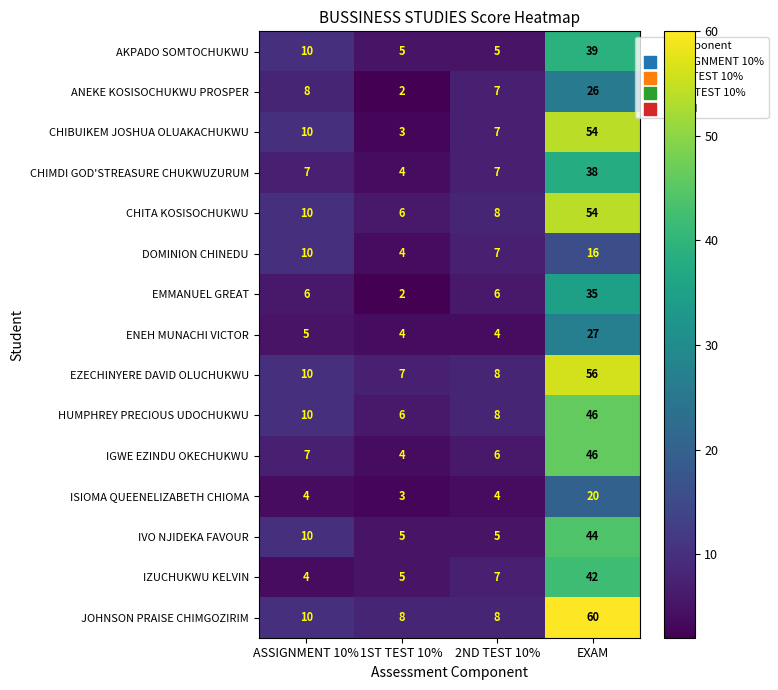

At which label does ISIOMA QUEENELIZABETH CHIOMA reach its minimum?

1ST TEST 10%